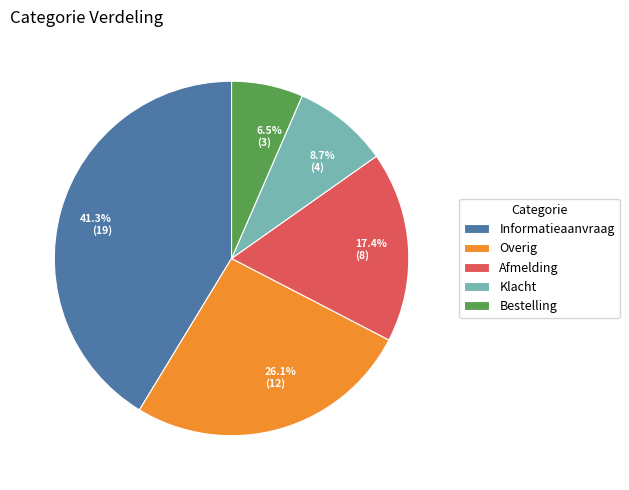

Does Klacht account for over 50% of the chart?

No